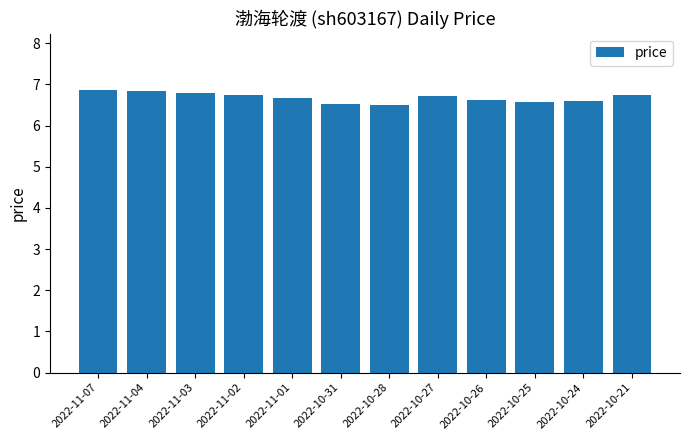

What is the label of the 8th bar from the right?

2022-11-01